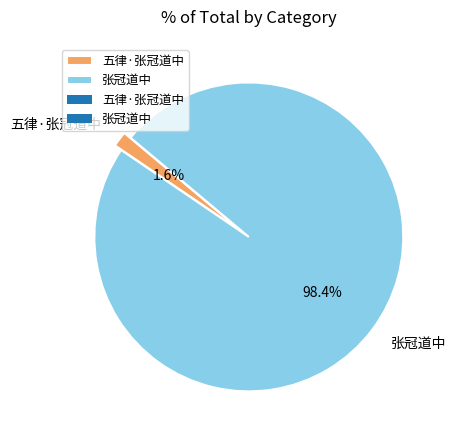

Is it true that 五律·张冠道中 is 8% of the pie?

False